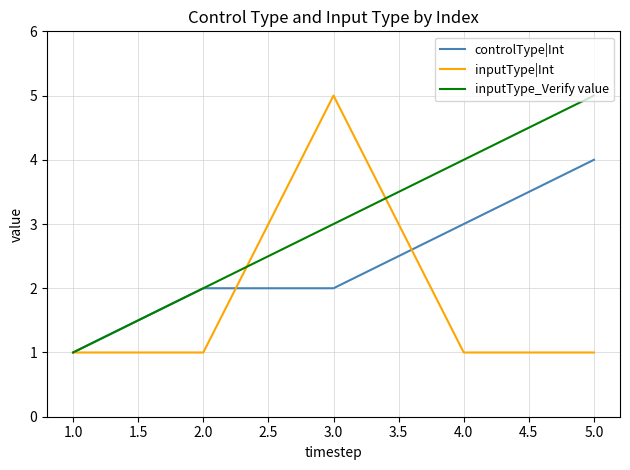

What is the smallest value displayed?

1